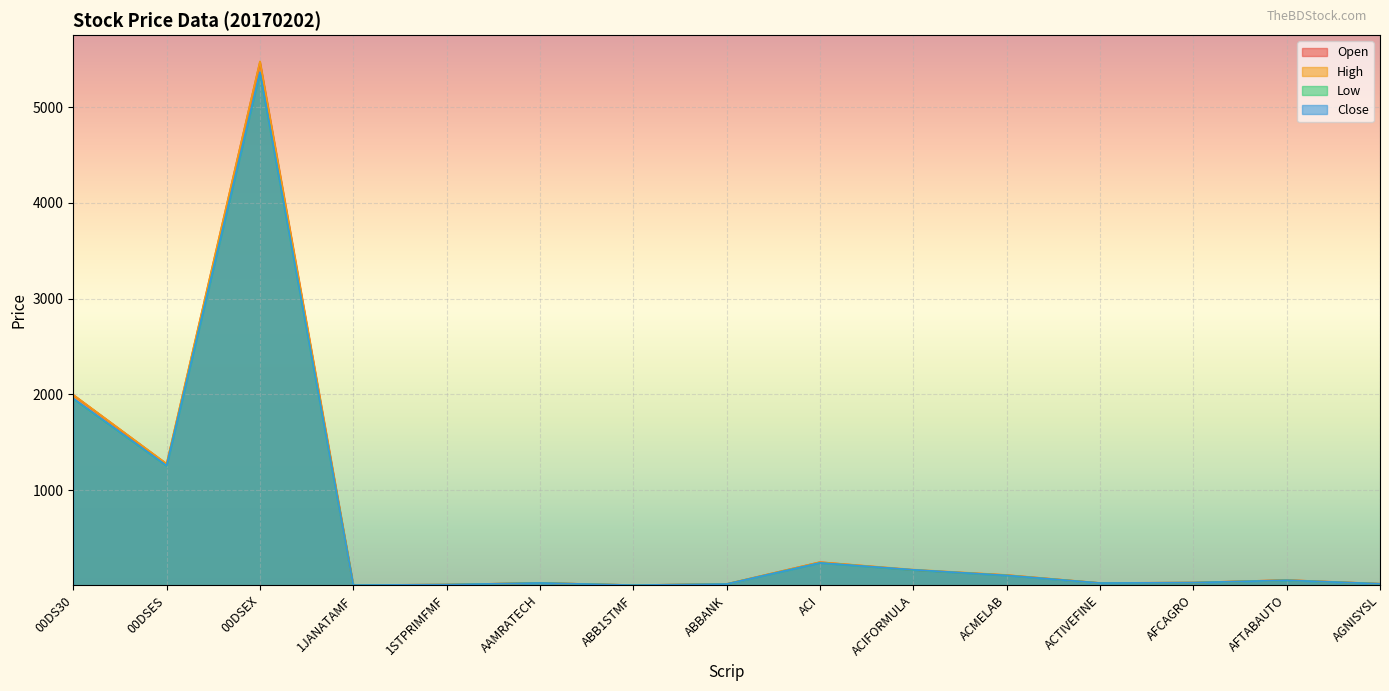

How many lines are shown in the chart?

4